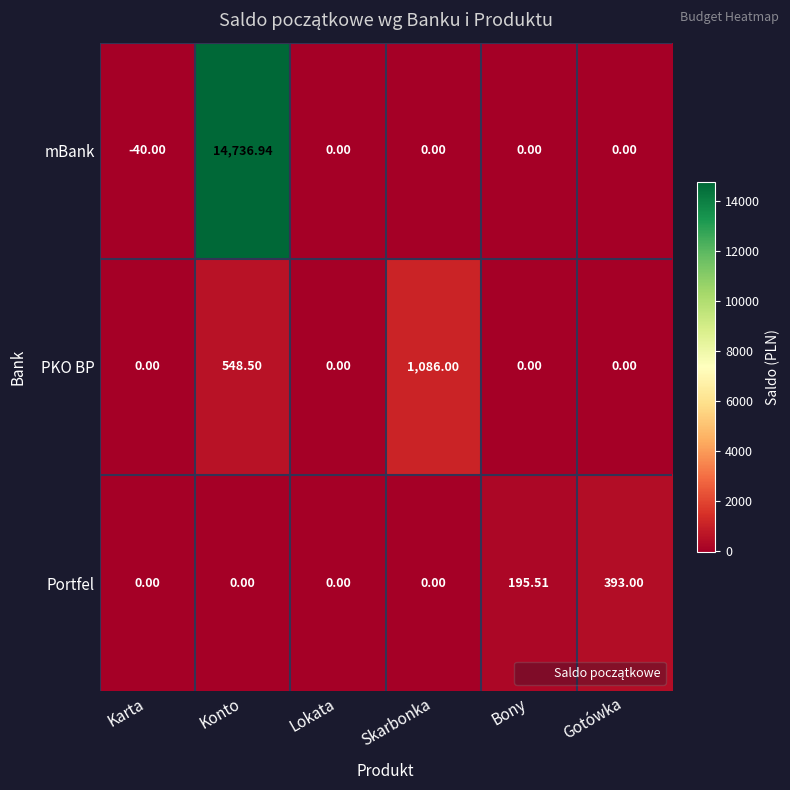

Which series has the widest spread of values?

mBank